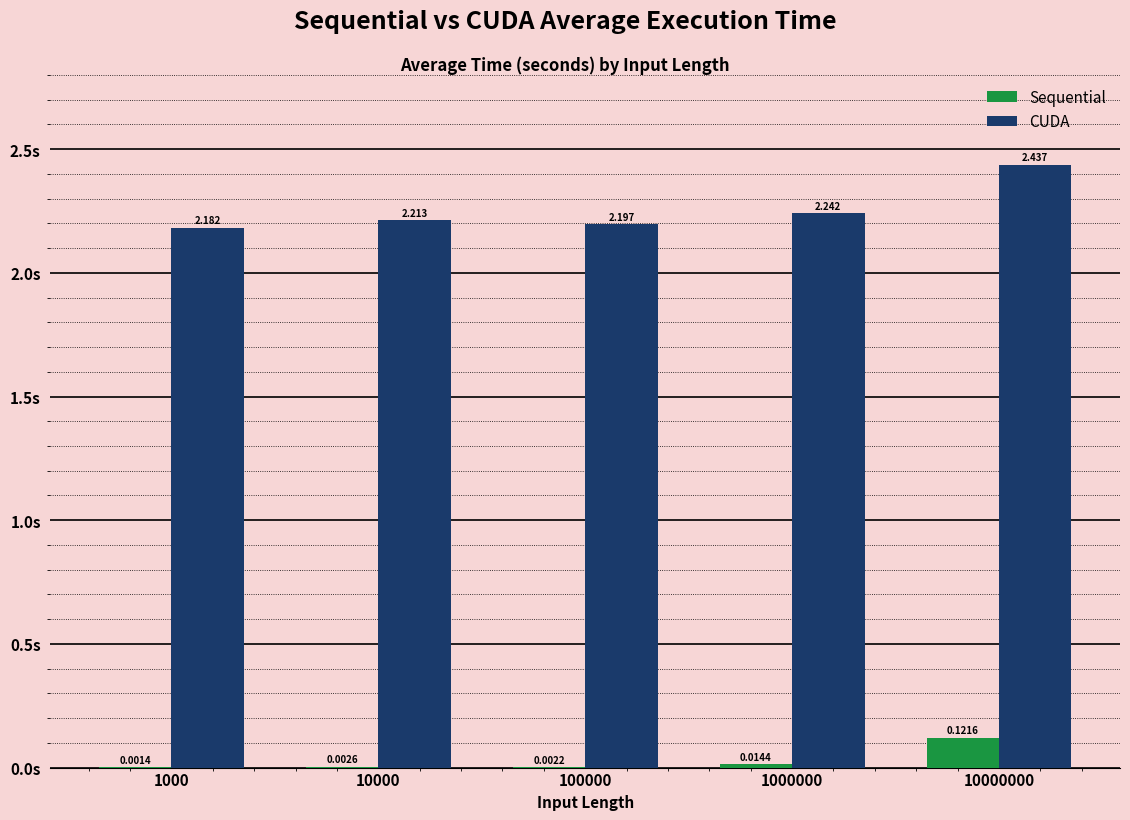

What are all the series names shown in the legend?

Sequential, CUDA